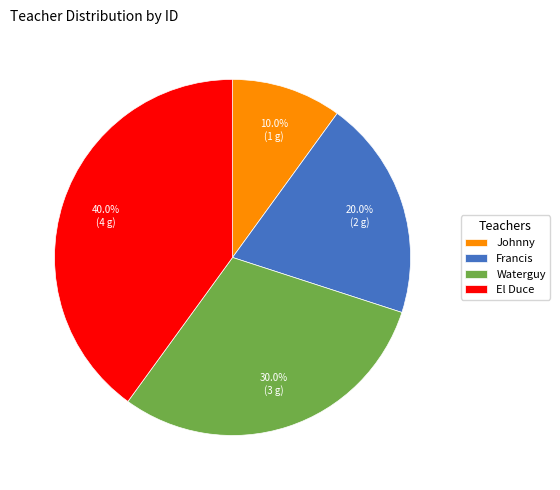

Does Francis represent more than half of the total?

No